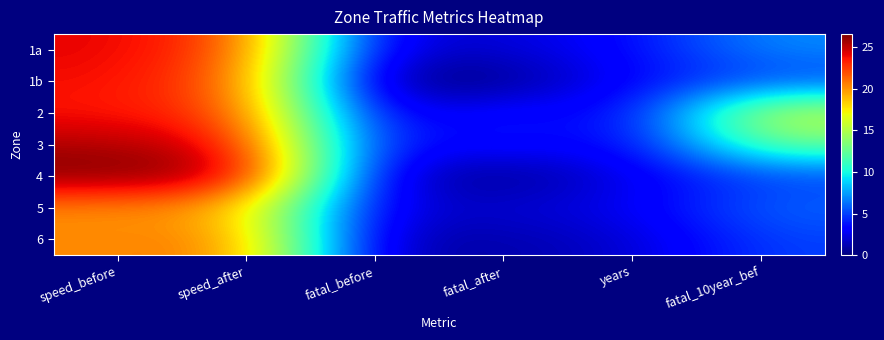

Which has a higher value, fatal_after or fatal_before?

fatal_after